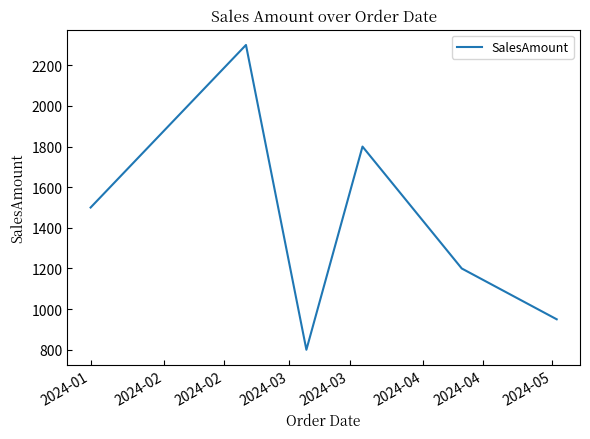

Reading right to left, list all the values displayed in this chart.

950	1200	1800	800	2300	1500